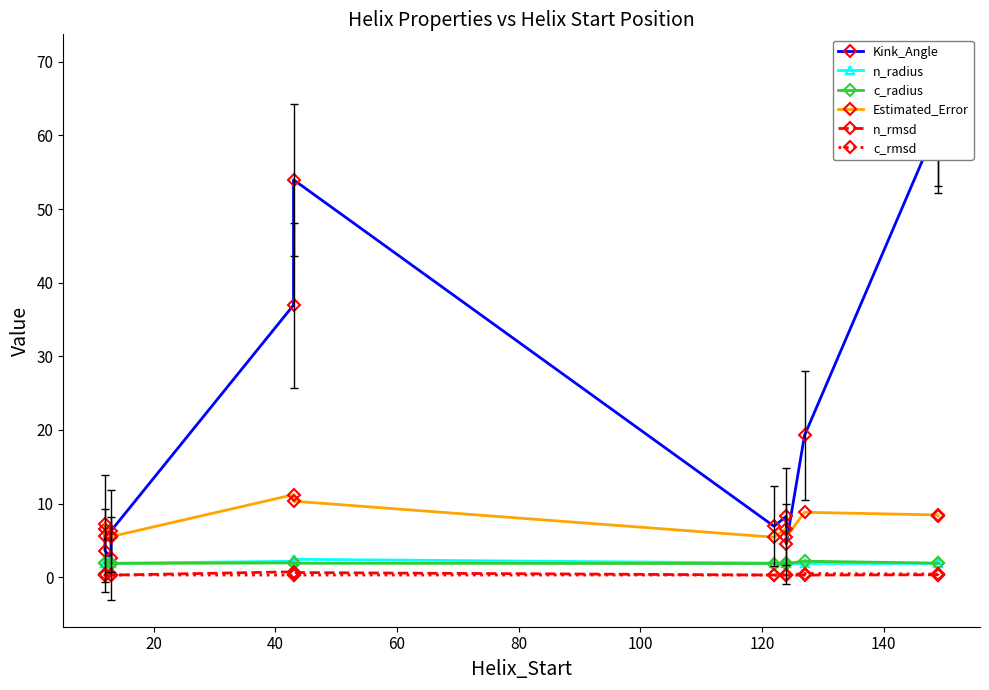

Which series has the largest range (max minus min)?

Kink_Angle